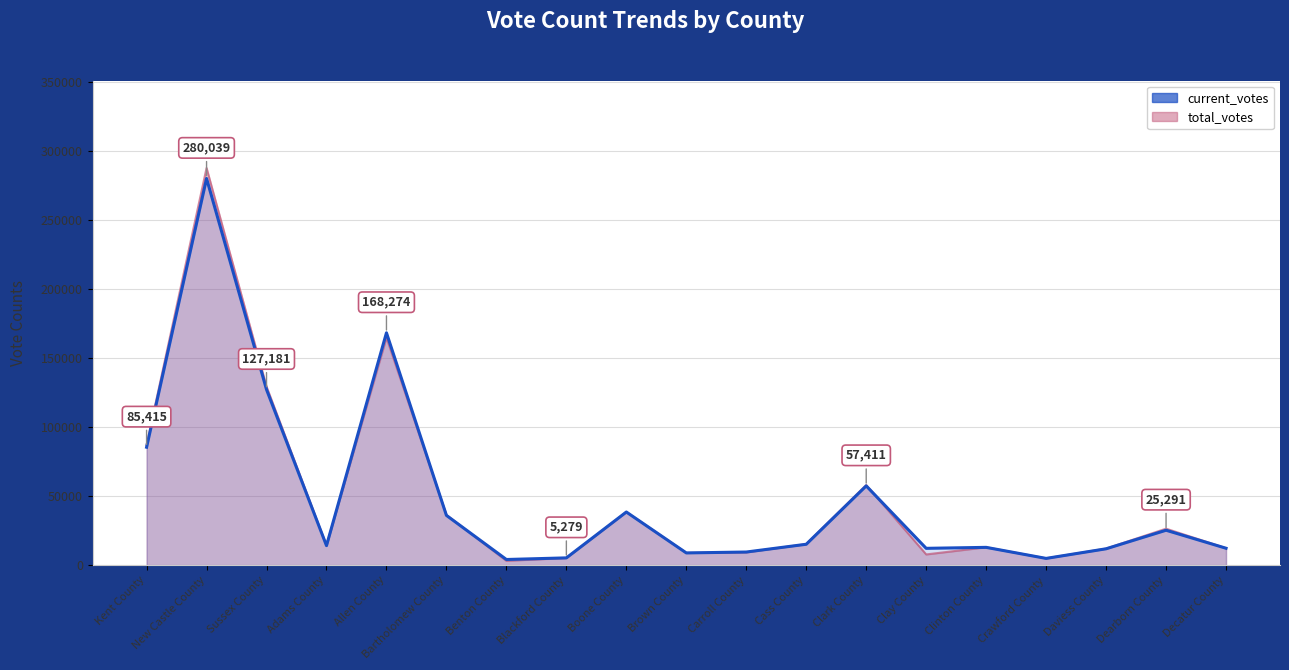

Rank the categories by value from lowest to highest.

Benton County, Crawford County, Blackford County, Brown County, Carroll County, Daviess County, Clay County, Decatur County, Clinton County, Adams County, Cass County, Dearborn County, Bartholomew County, Boone County, Clark County, Kent County, Sussex County, Allen County, New Castle County